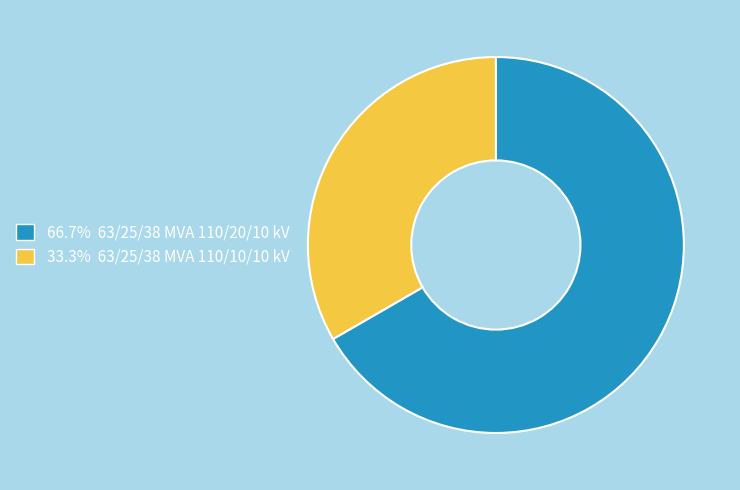

Is there any slice that represents more than half of the pie?

Yes